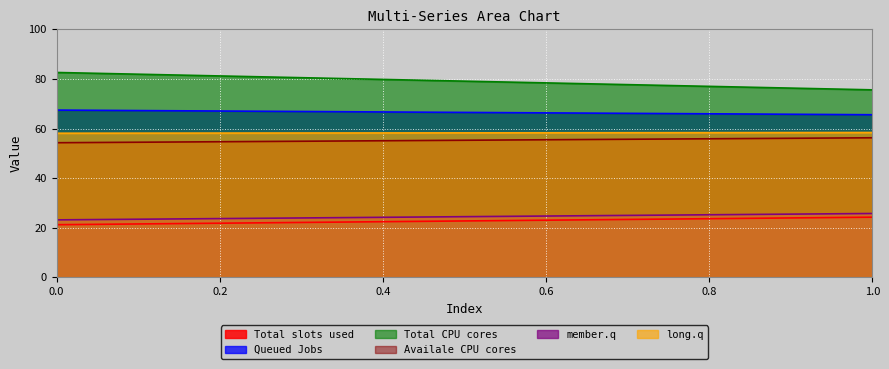

Reading right to left, list all the values displayed in this chart.

col_1: 24.3	21.2
col_2: 65.6	67.4
col_3: 75.6	82.6
col_4: 56.3	54.3
col_5: 25.8	23.2
col_6: 58.4	58.1